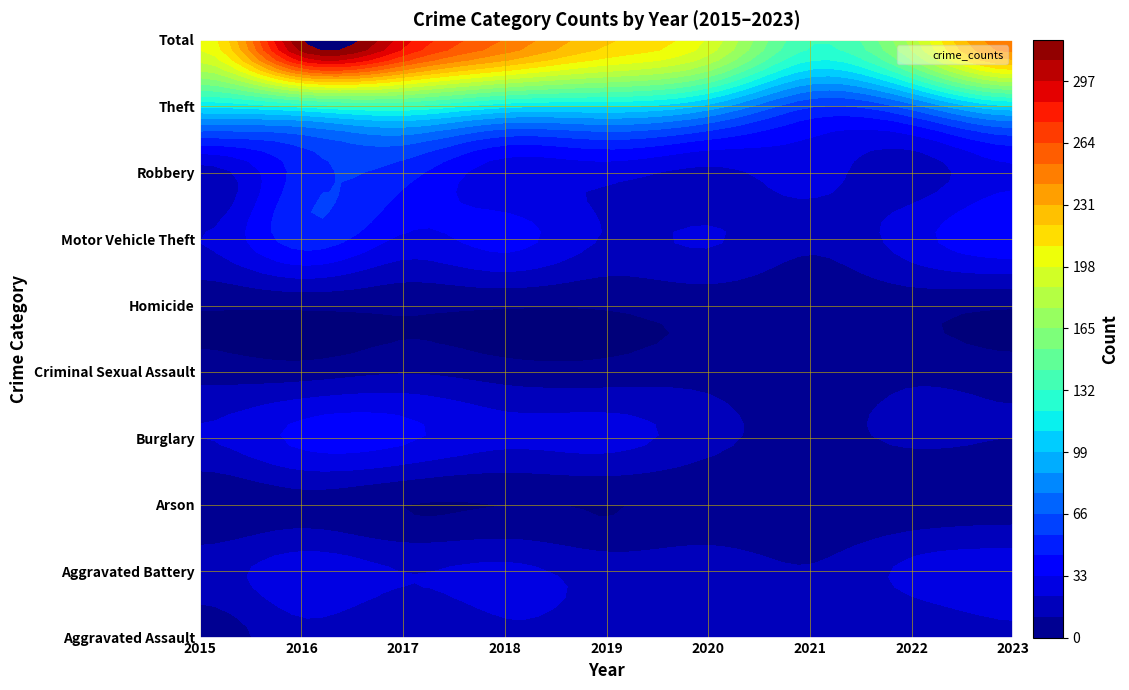

Is it true that Aggravated Assault equals 4 at 2015?

True